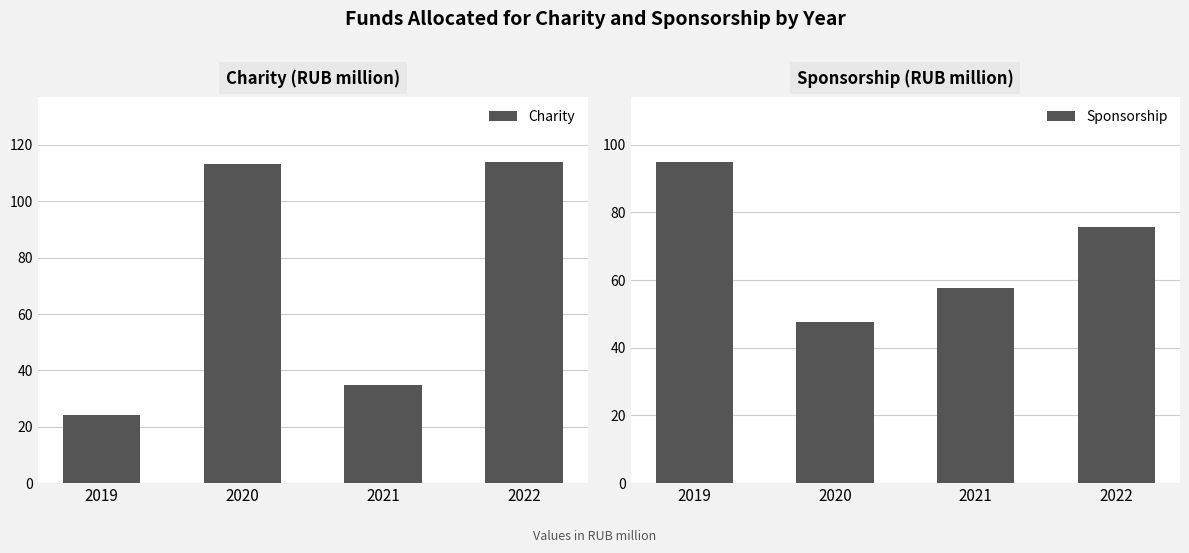

What are all the series names shown in the legend?

Charity, Sponsorship